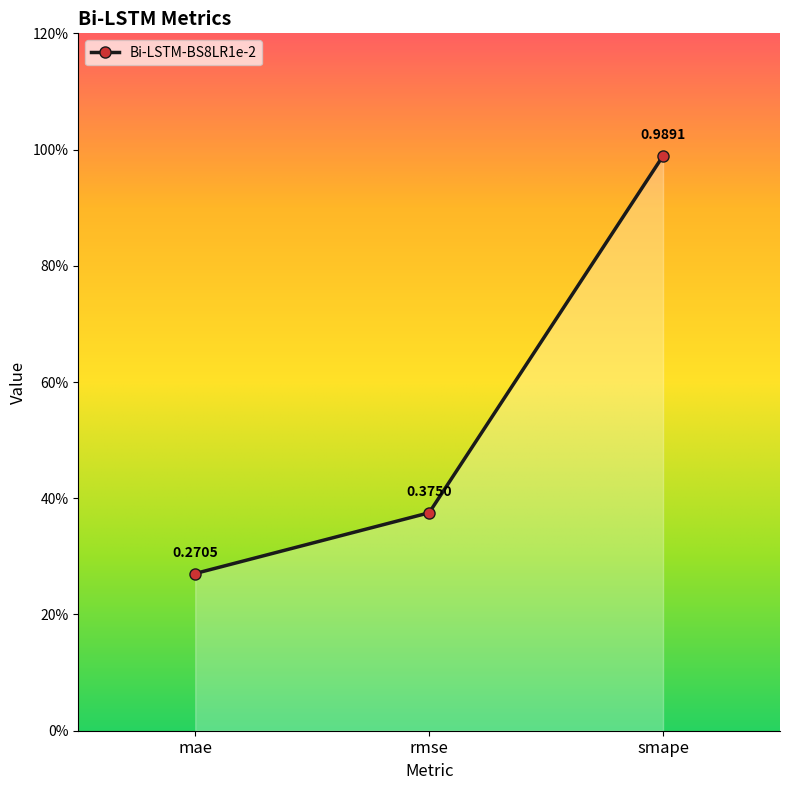

Is it true that the value at mae is 0.3?

True